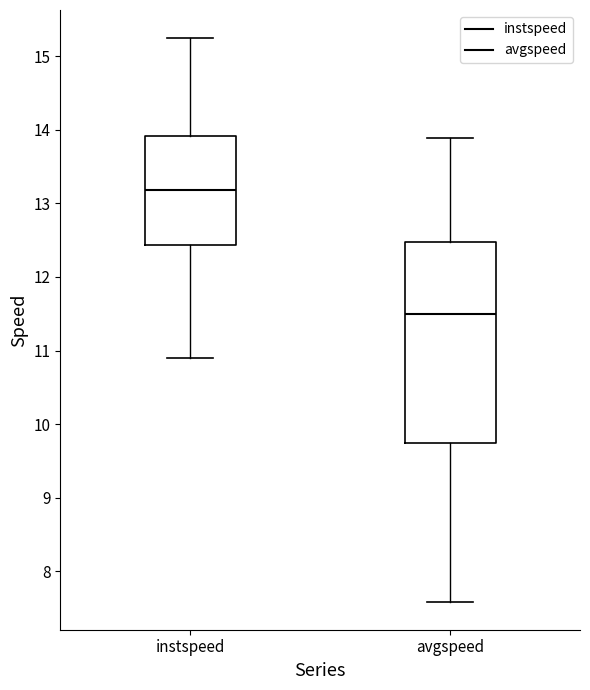

Which box's median line is the highest?

instspeed